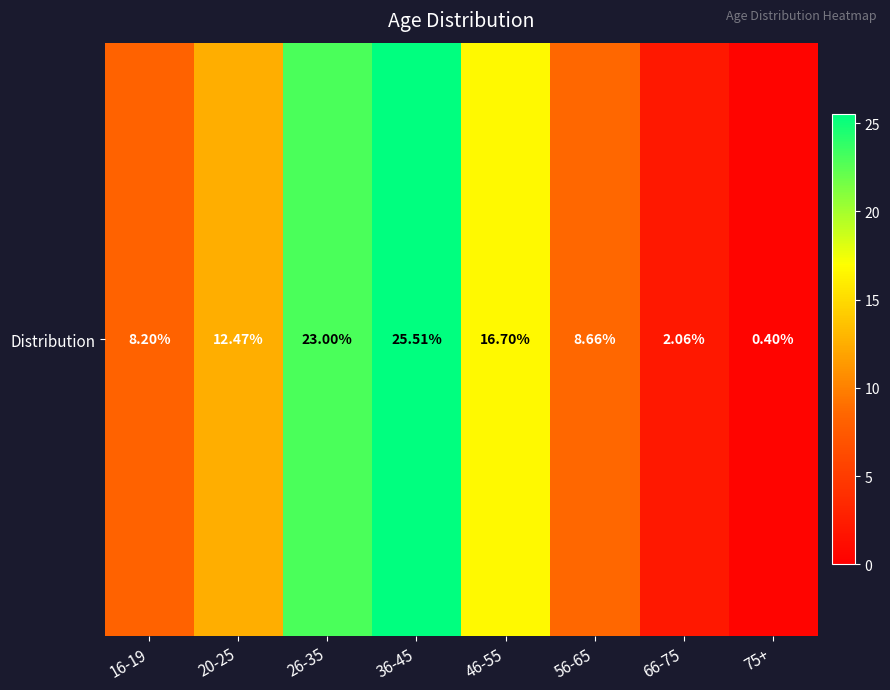

How many values are below 12?

4